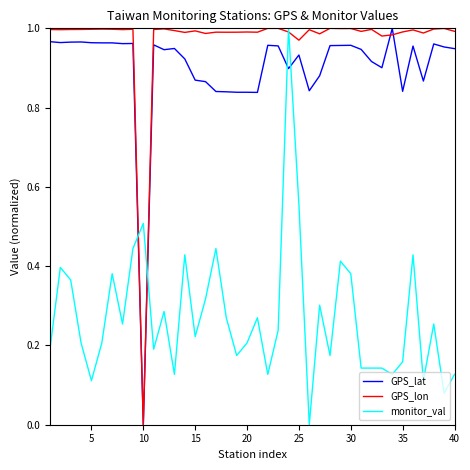

How many lines are shown in the chart?

3